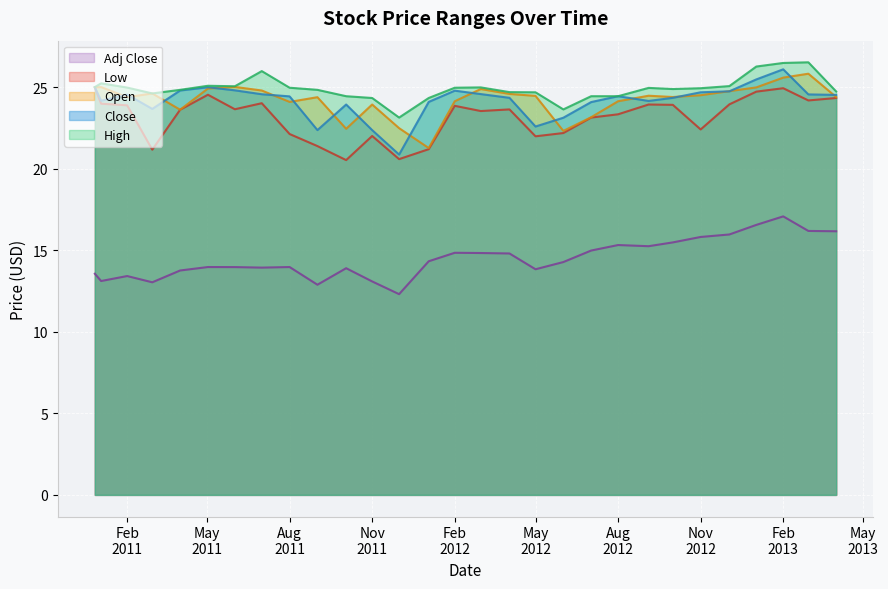

What is the approximate value of Open at 2011-07-01?

24.8